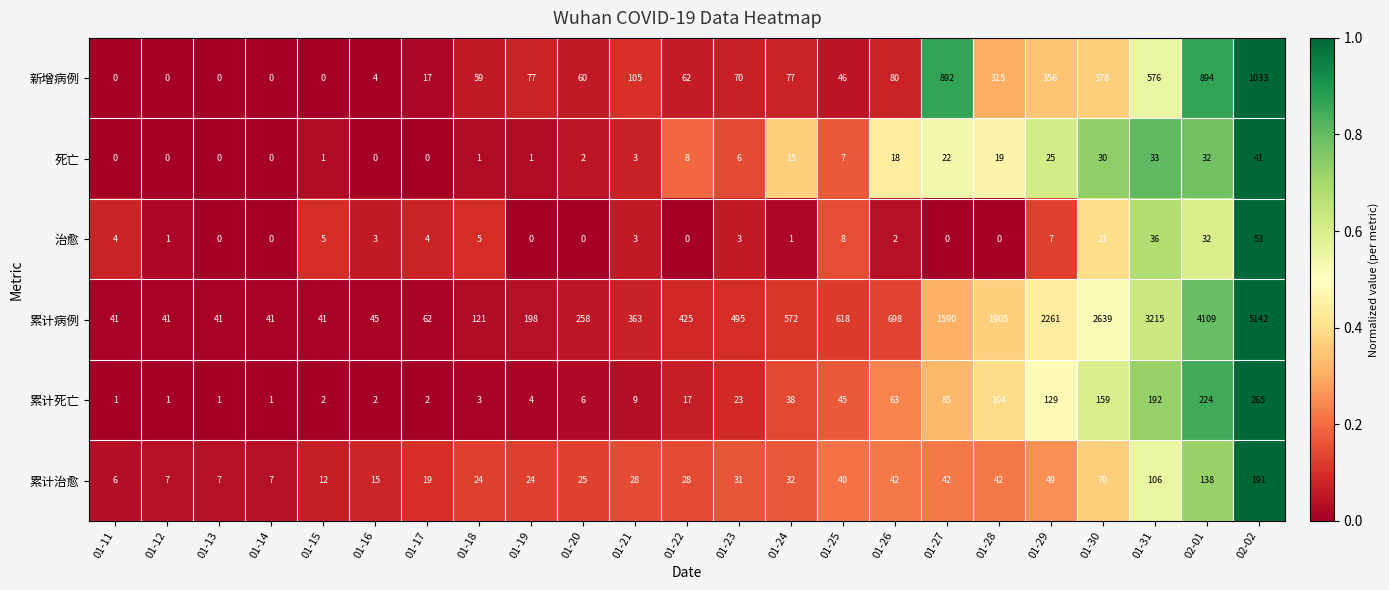

True or false: 治愈 has a value of 2 at 01-23.

False